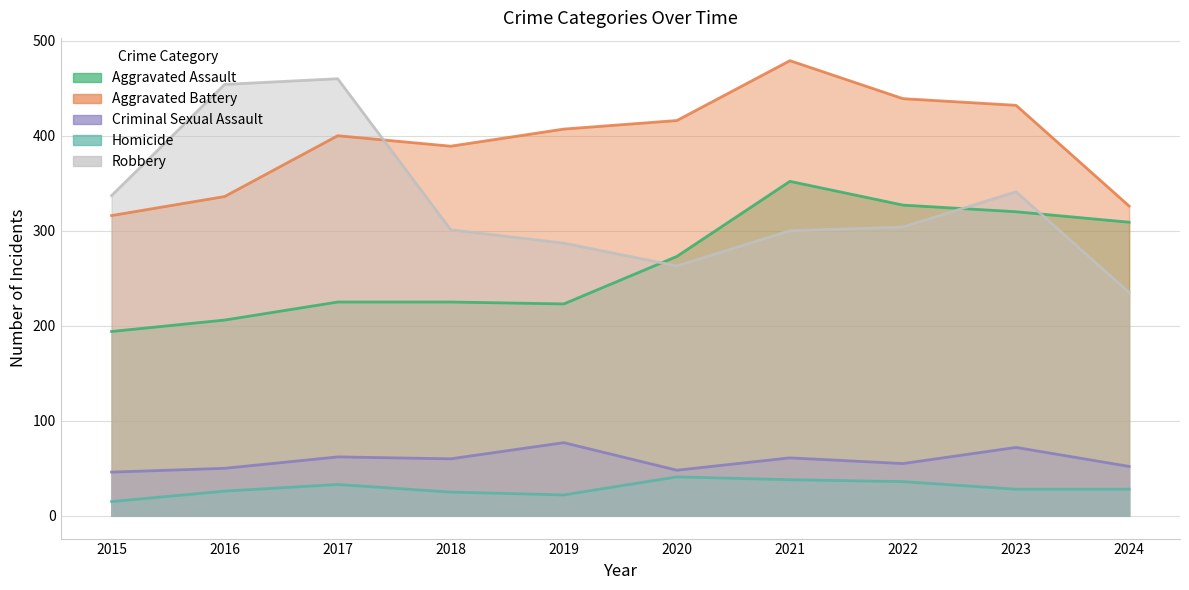

True or false: Criminal Sexual Assault and Aggravated Assault cross at least once.

False